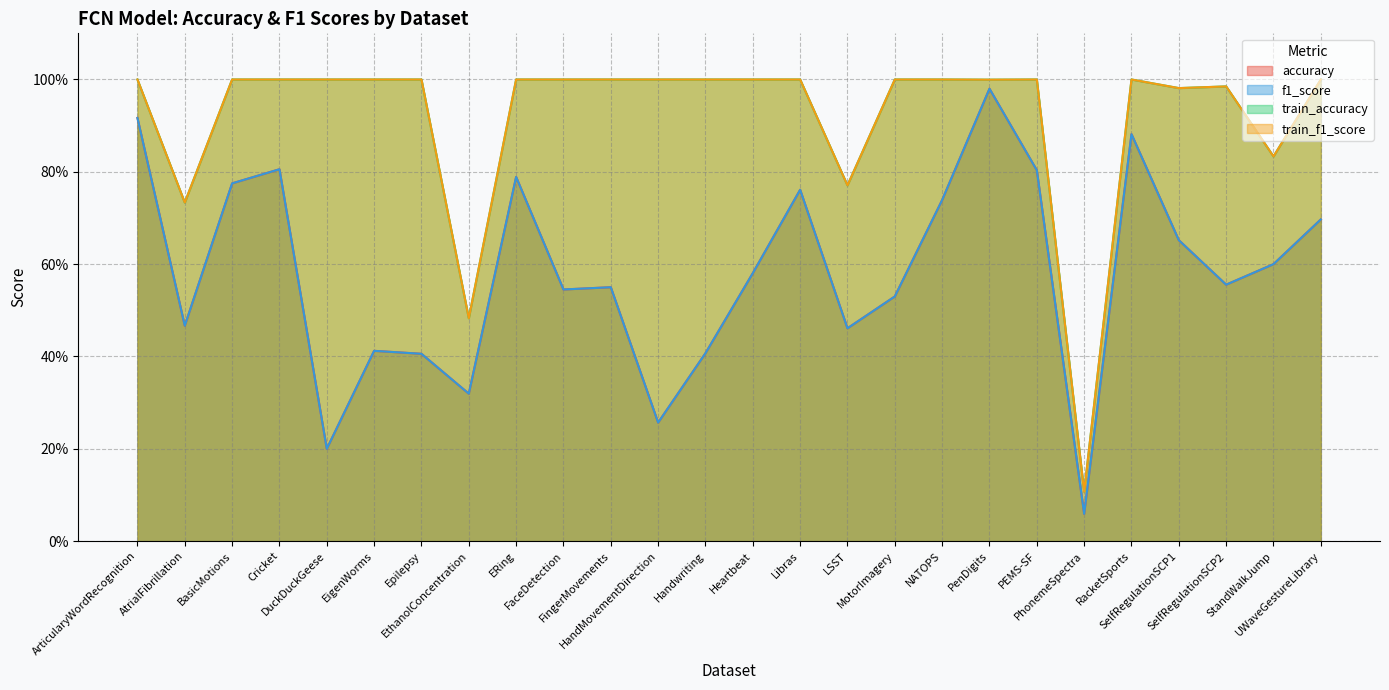

True or false: train_accuracy has more than 1 interior local peaks.

True